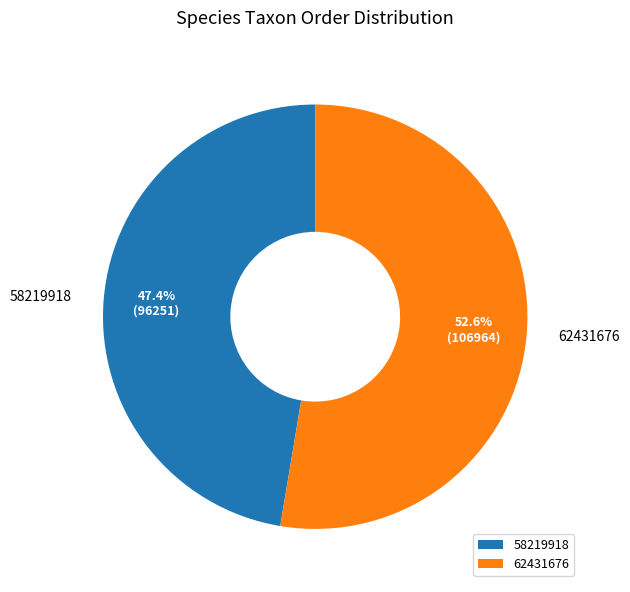

True or false: 58219918 accounts for 47% of the total.

True